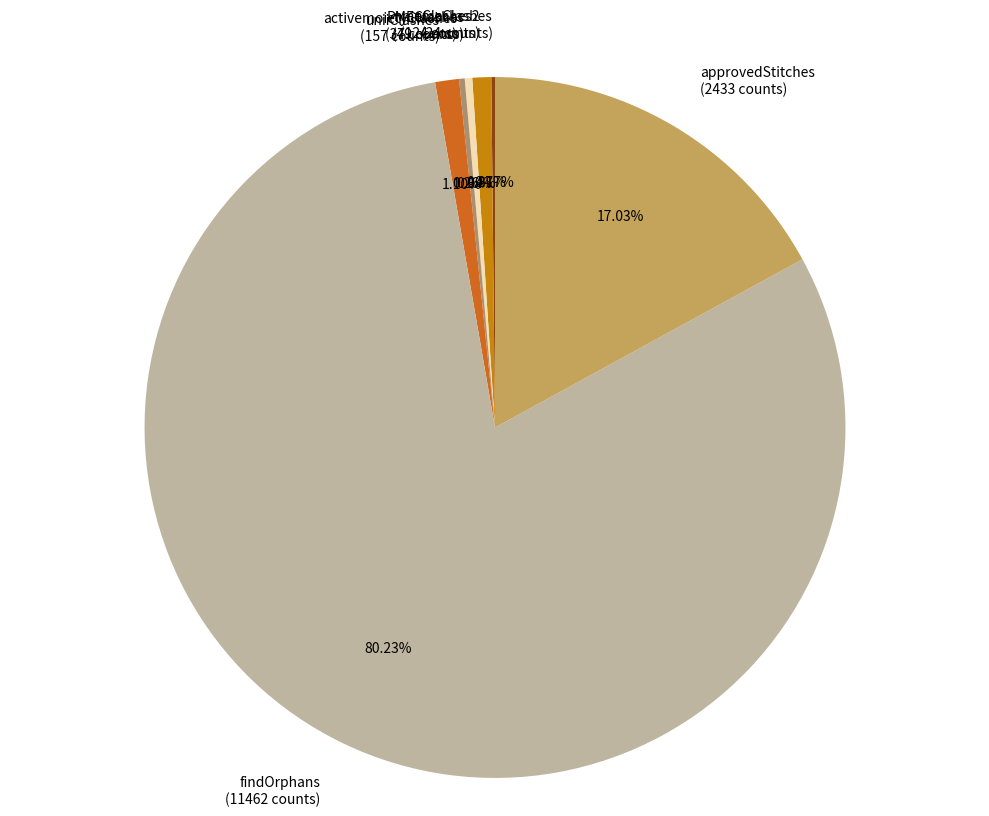

Does findOrphans (11462 counts) represent more than half of the total?

Yes